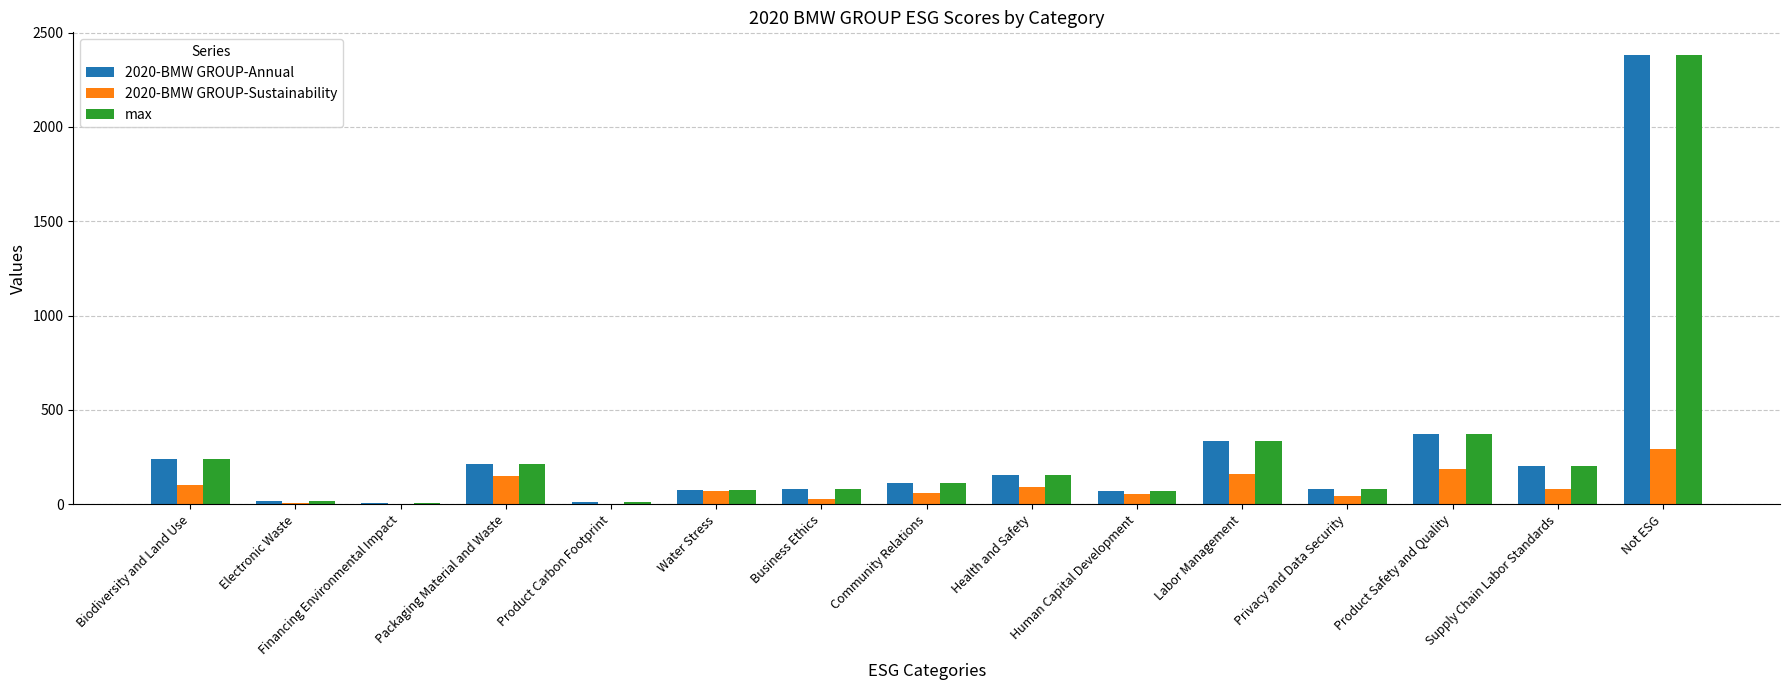

Does the chart contain stacked bars?

No